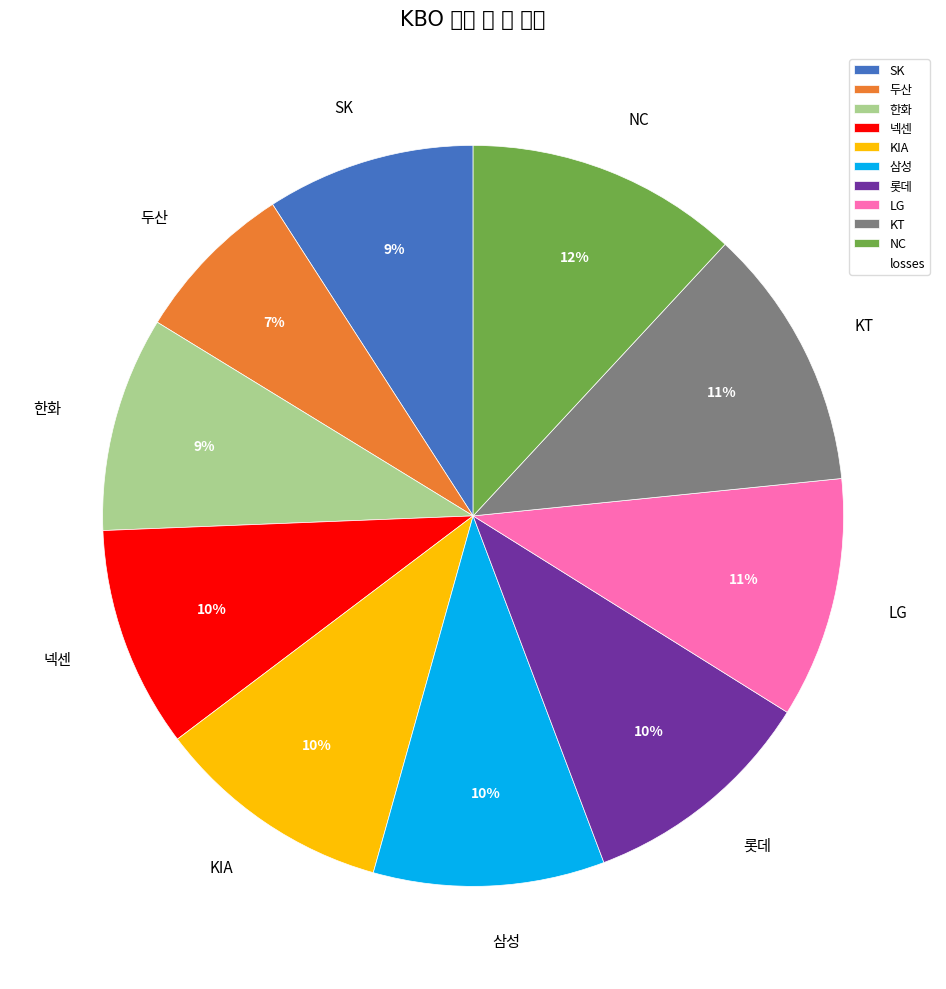

What is the smallest slice in the pie chart?

두산